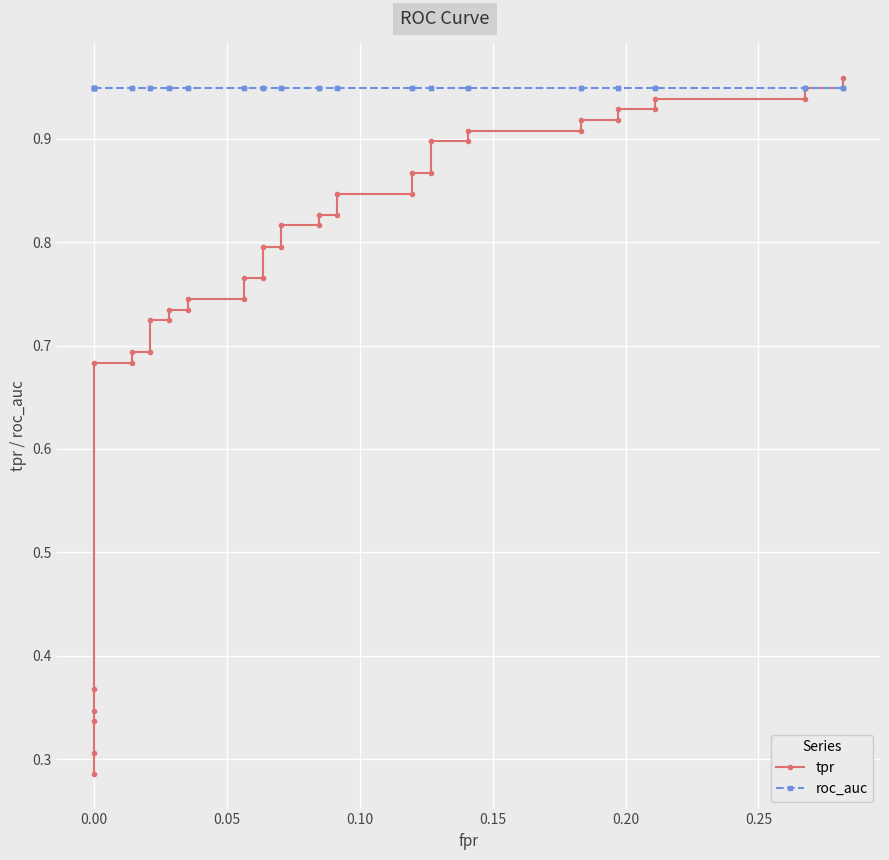

Is it true that tpr equals 0.2 at 0.00?

False